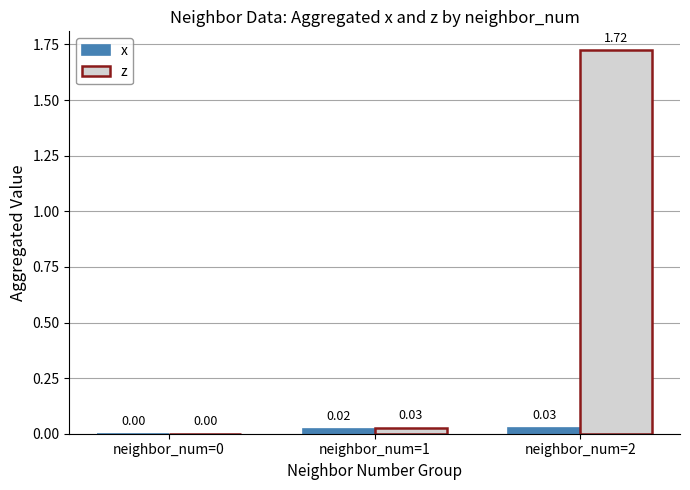

How many data points in z are above 0?

2